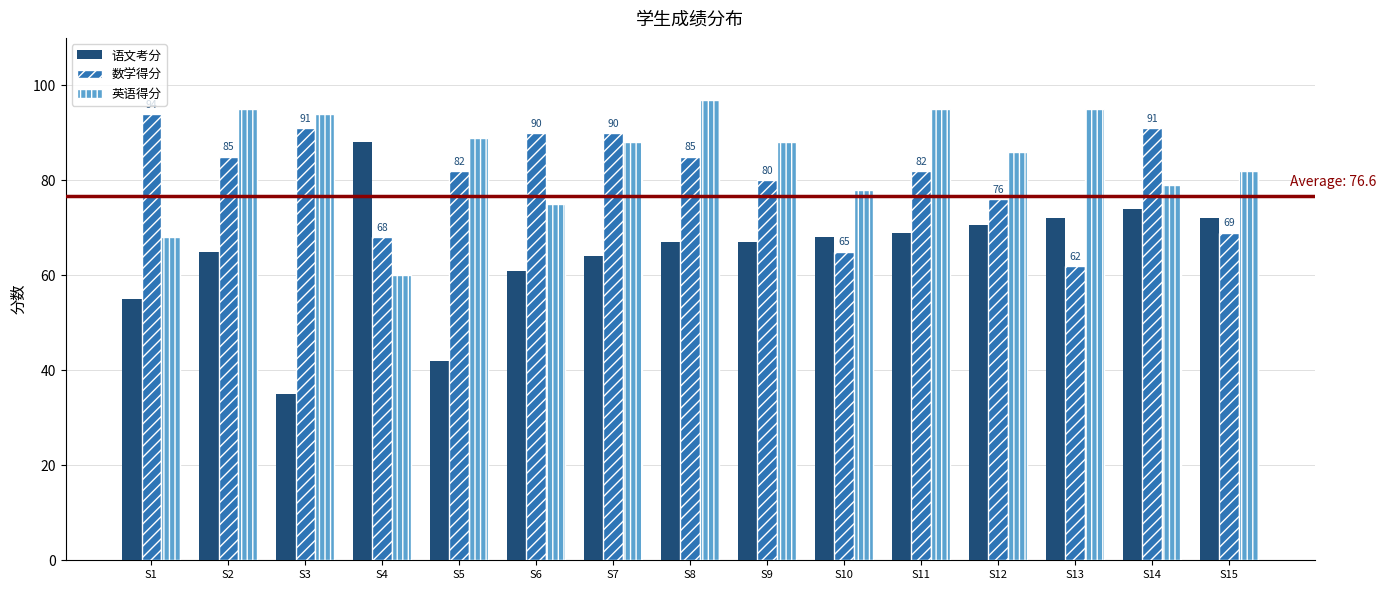

What is the difference between the maximum and minimum values in the 数学得分 series?

32.0